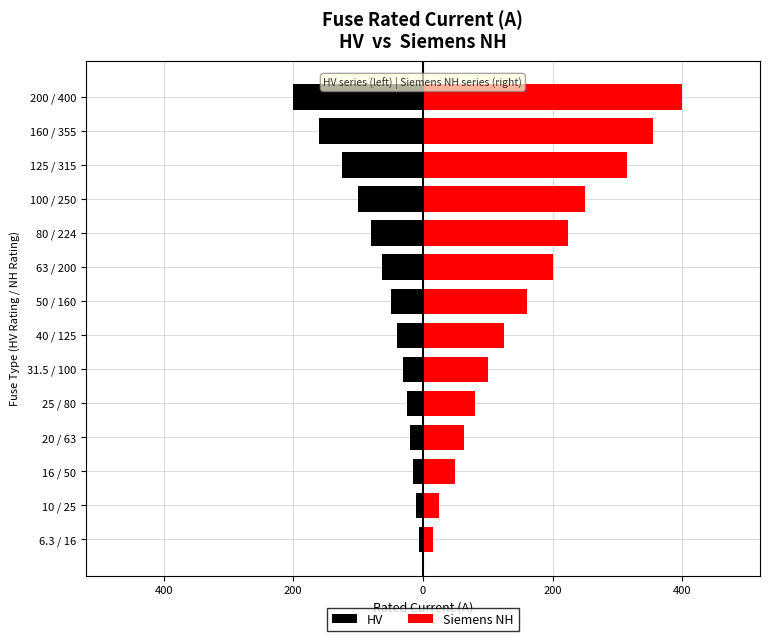

What are all the series names shown in the legend?

HV, Siemens NH